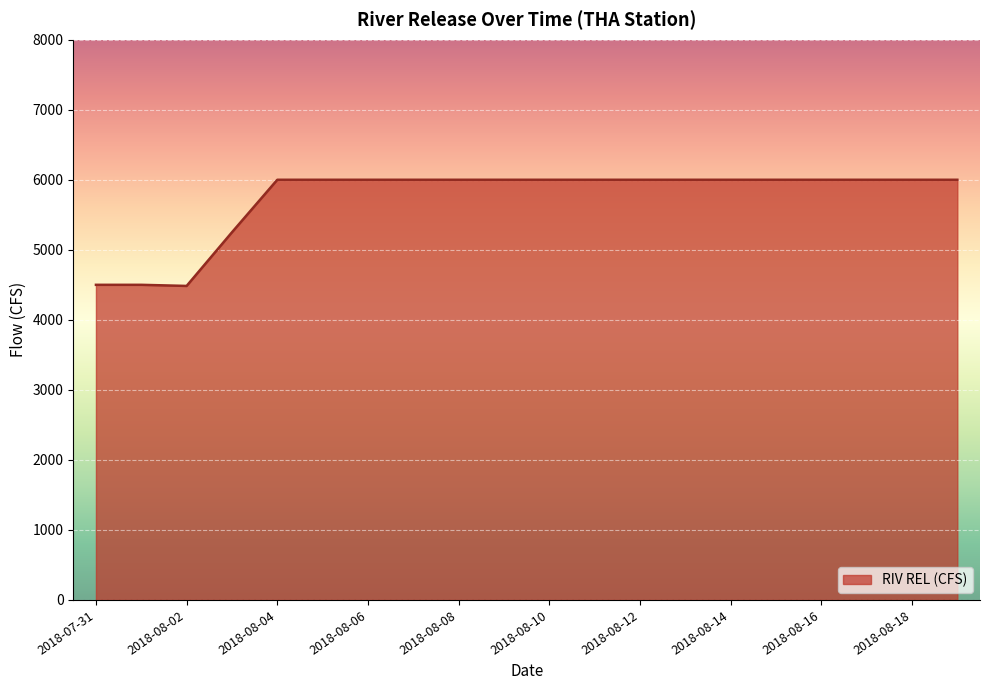

What is the difference between the maximum and minimum values?

1516